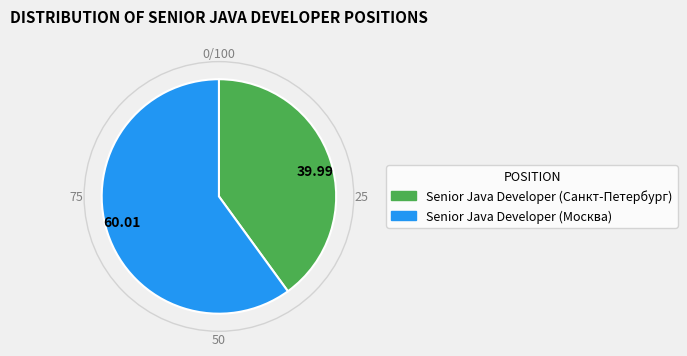

Which category accounts for the majority?

60.01